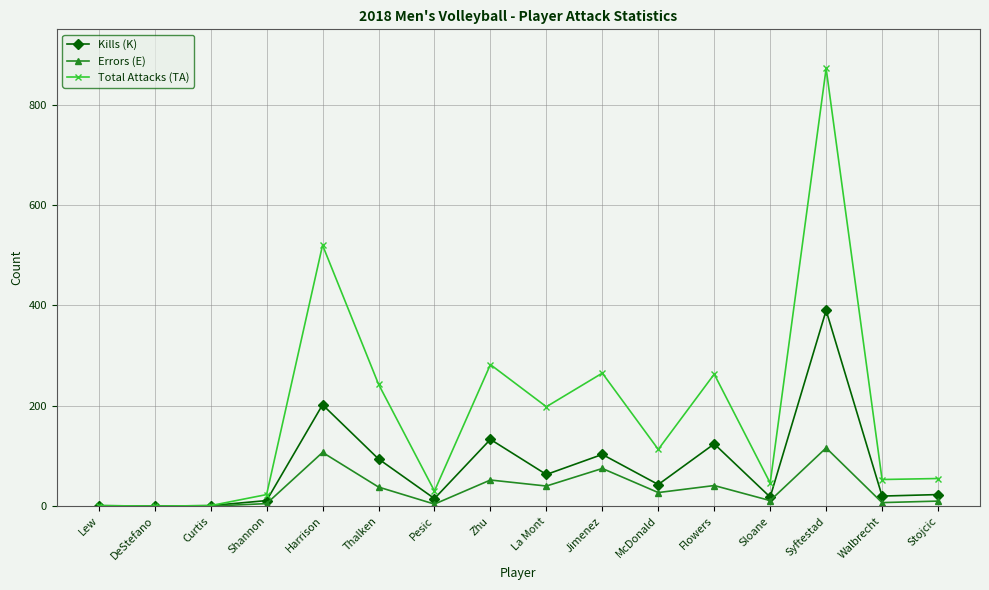

In Kills (K), how many points are lower than both neighbors (excluding endpoints)?

6